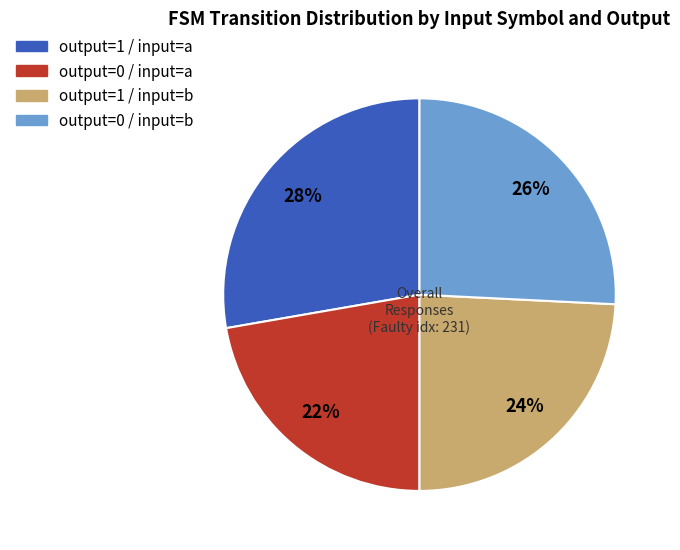

What is the largest slice in the pie chart?

output=1 / input=a